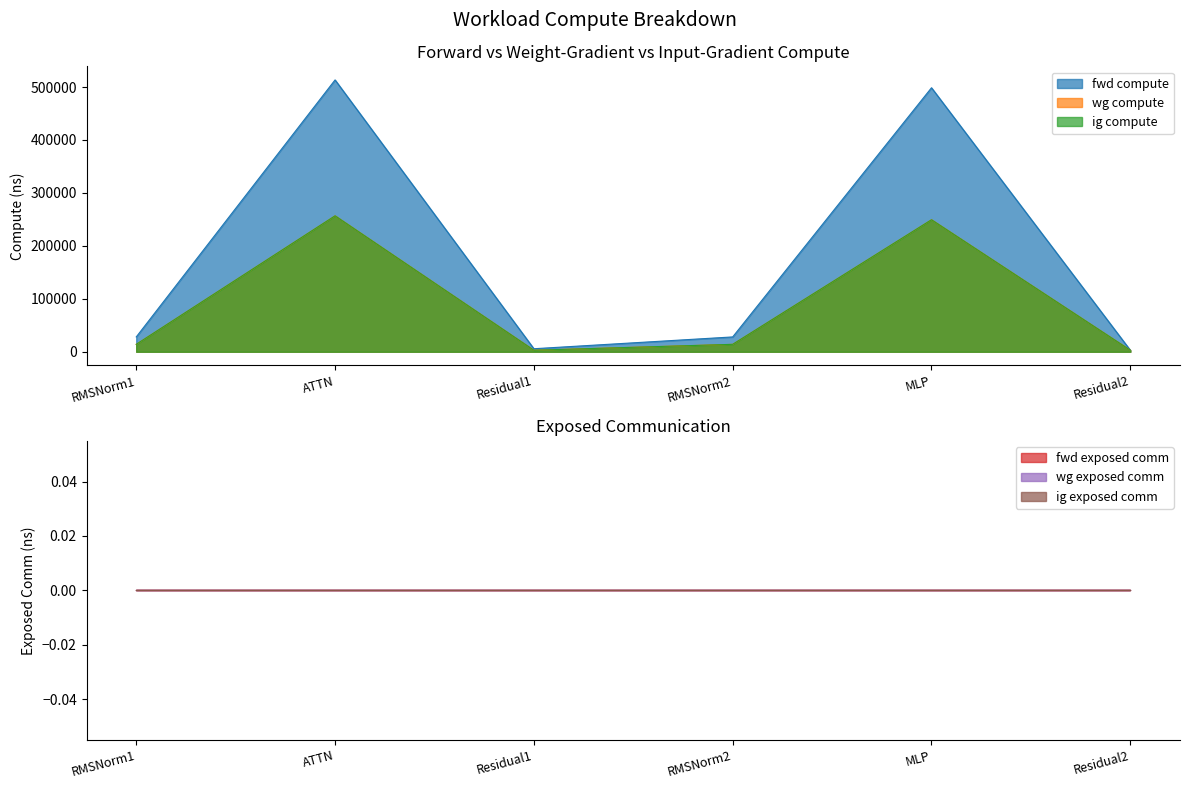

Which series changed the most between Residual1 and MLP?

fwd compute